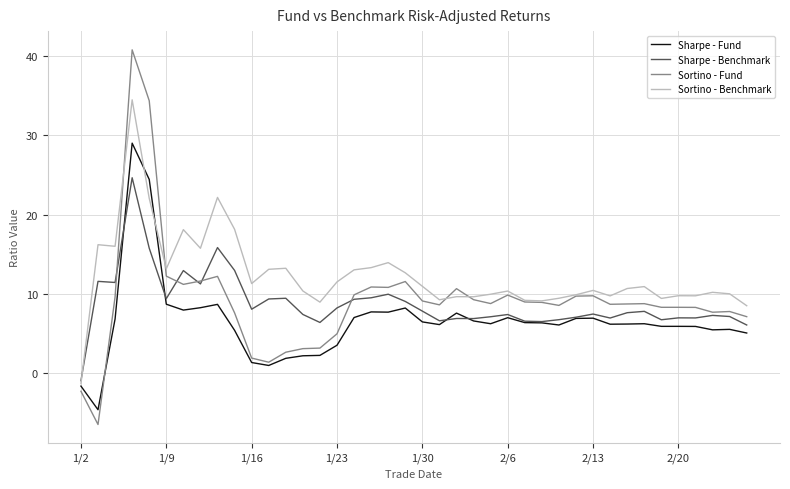

List the series in order of their peak value, highest first.

Sortino - Fund, Sortino - Benchmark, Sharpe - Fund, Sharpe - Benchmark